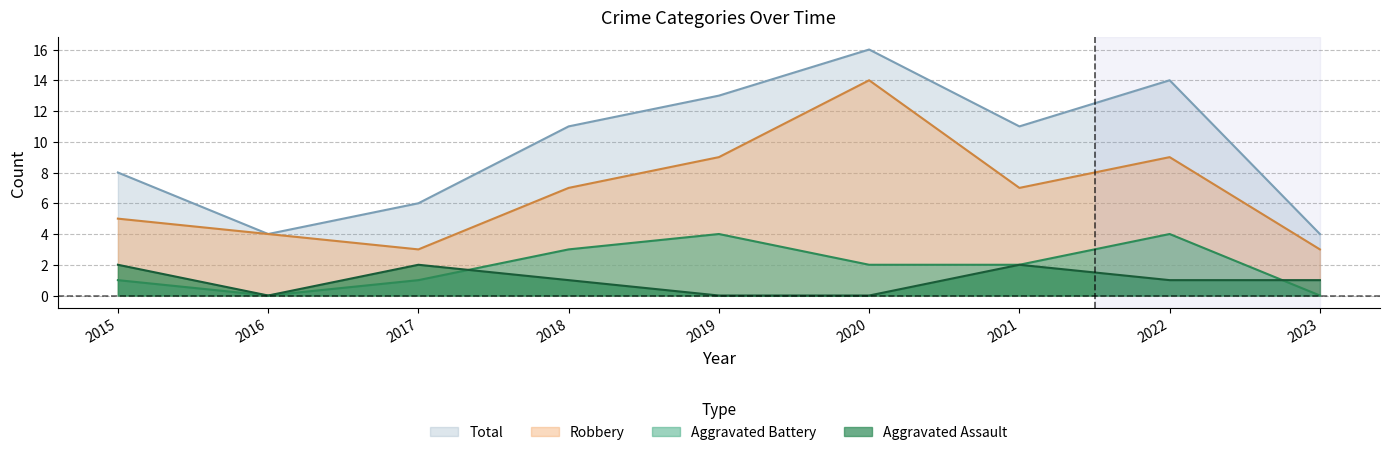

Which series changed the most between 2017 and 2023?

Total